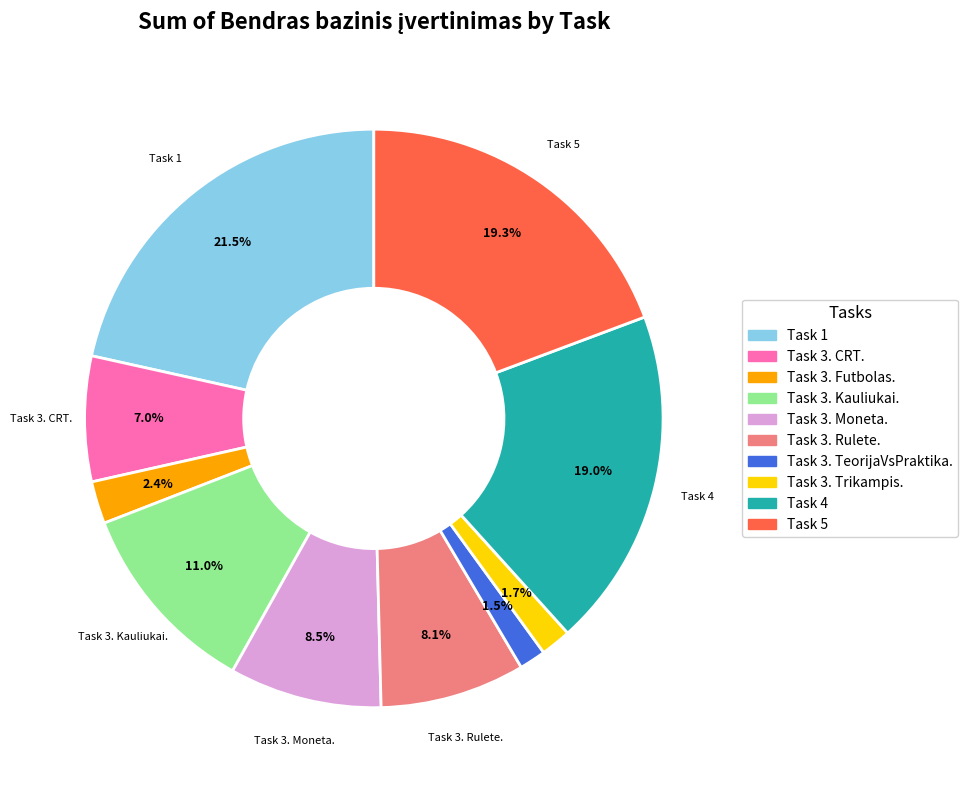

To the nearest percent, what is the difference between the largest and smallest slice percentages?

20%